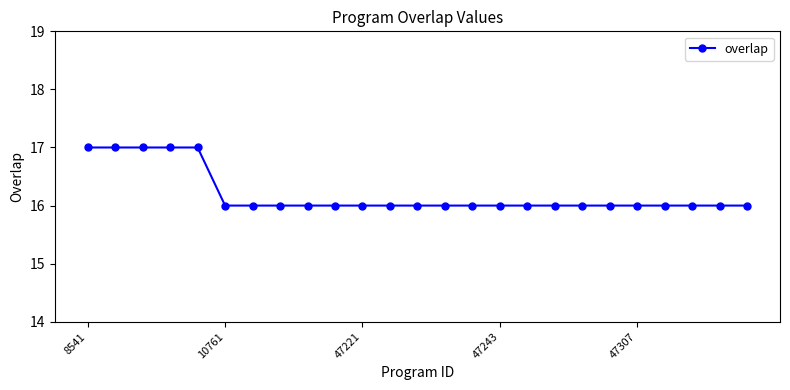

How many series are shown in this chart?

1